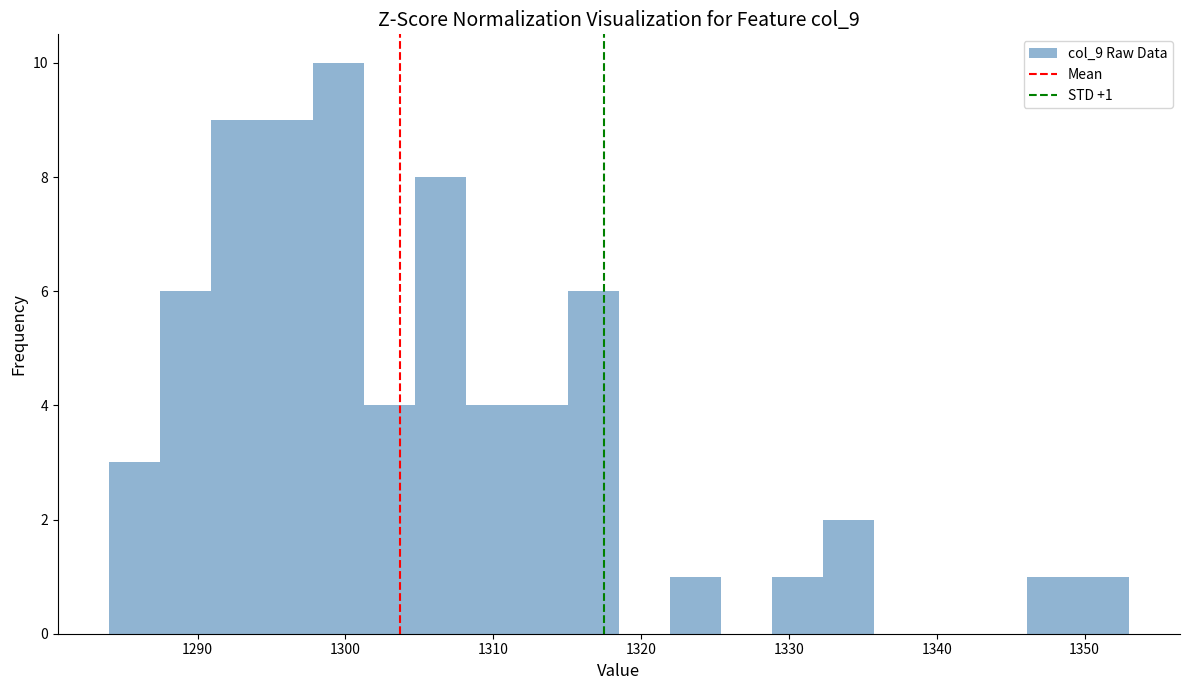

Around what value on the x-axis is the tallest bar? Give the approximate position of its centre, as read against the axis.

1300